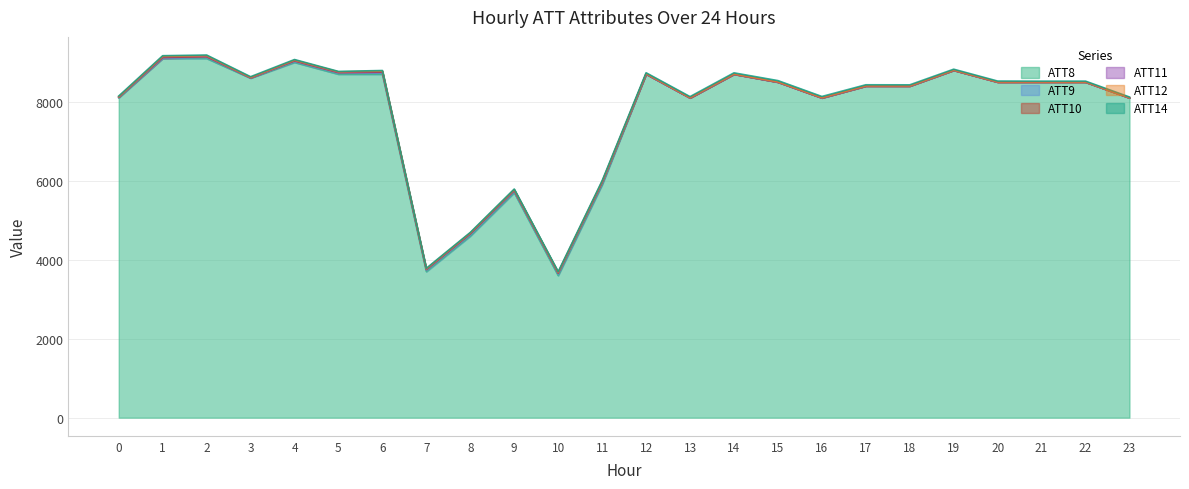

Reading left to right, list all the values displayed in this chart.

ATT8: 0=8100.0	1=9100.0	2=9100.0	3=8600.0	4=9000.0	5=8700.0	6=8700.0	7=3700.0	8=4600.0	9=5700.0	10=3600.0	11=5900.0	12=8700.0	13=8100.0	14=8700.0	15=8500.0	16=8100.0	17=8400.0	18=8400.0	19=8800.0	20=8500.0	21=8500.0	22=8500.0	23=8100.0
ATT9: 0=19.2	1=2.0	2=27.7	3=10.4	4=19.6	5=24.7	6=29.3	7=32.4	8=32.6	9=28.2	10=37.6	11=33.7	12=4.4	13=-10.0	14=-10.0	15=-10.0	16=-10.0	17=-10.0	18=-10.0	19=-10.0	20=-10.0	21=-10.0	22=-10.0	23=-10.0
ATT10: 0=3.2	1=21.6	2=15.9	3=-10.0	4=16.6	5=16.2	6=23.2	7=18.2	8=24.2	9=24.9	10=22.6	11=23.2	12=-10.0	13=-10.0	14=-10.0	15=-10.0	16=-10.0	17=-10.0	18=-10.0	19=-10.0	20=-10.0	21=-10.0	22=-10.0	23=-10.0
ATT11: 0=-10.0	1=20.2	2=15.9	3=-10.0	4=15.2	5=10.8	6=18.1	7=11.7	8=17.1	9=17.1	10=16.1	11=18.9	12=-10.0	13=-10.0	14=-10.0	15=-10.0	16=-10.0	17=-10.0	18=-10.0	19=-10.0	20=-10.0	21=-10.0	22=-10.0	23=-10.0
ATT12: 0=6.9	1=7.4	2=8.9	3=7.9	4=4.0	5=7.9	6=9.7	7=6.7	8=4.3	9=4.8	10=4.2	11=4.6	12=8.3	13=4.7	14=4.0	15=4.9	16=5.0	17=4.2	18=3.6	19=2.6	20=3.2	21=3.3	22=2.5	23=2.5
ATT14: 0=18.5	1=18.0	2=18.0	3=19.0	4=16.9	5=11.9	6=13.7	7=15.8	8=14.6	9=17.2	10=17.9	11=22.0	12=24.6	13=27.8	14=31.2	15=33.8	16=31.2	17=28.2	18=27.5	19=24.8	20=23.8	21=21.4	22=22.6	23=20.7